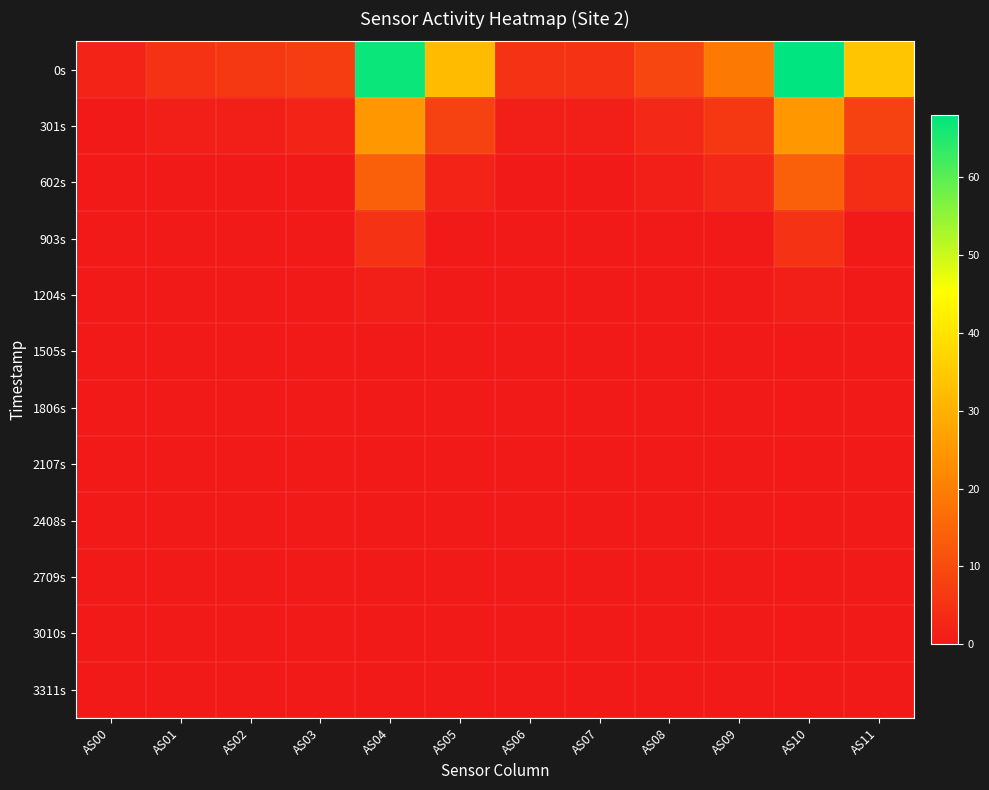

List the series in order of their peak value, highest first.

0s, 301s, 602s, 903s, 1204s, 1505s, 1806s, 2107s, 2408s, 2709s, 3010s, 3311s